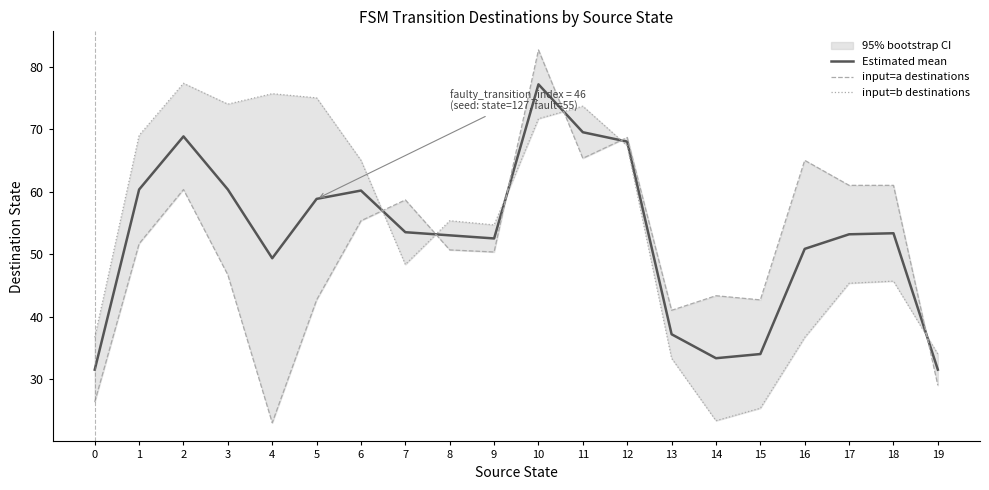

What is the maximum value shown in the chart?

82.7